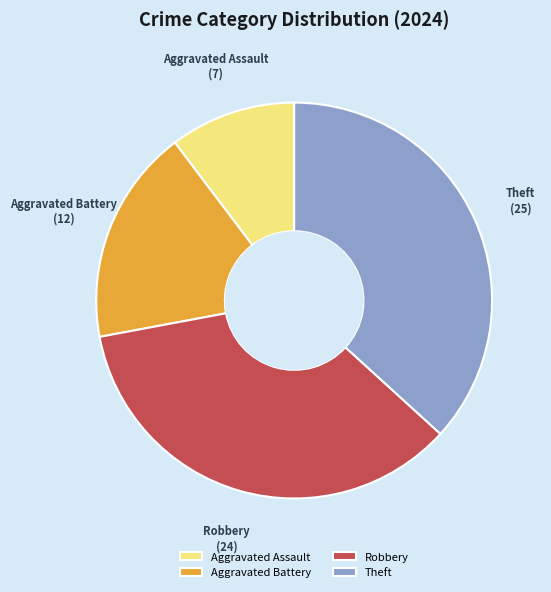

Is it true that Robbery is 29% of the pie?

False